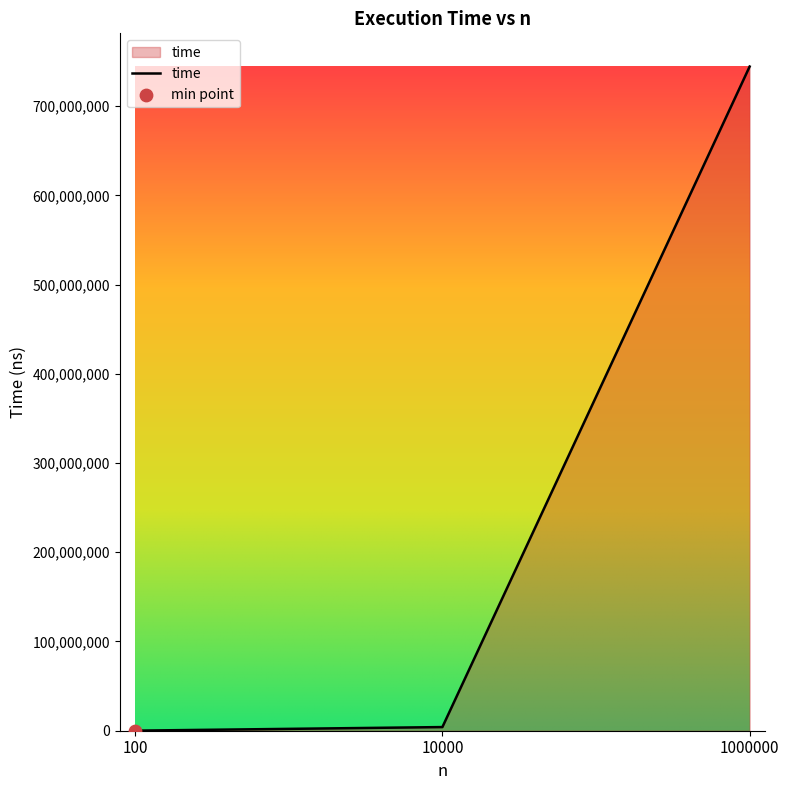

Which has a higher value, 10000 or 1000000?

1000000